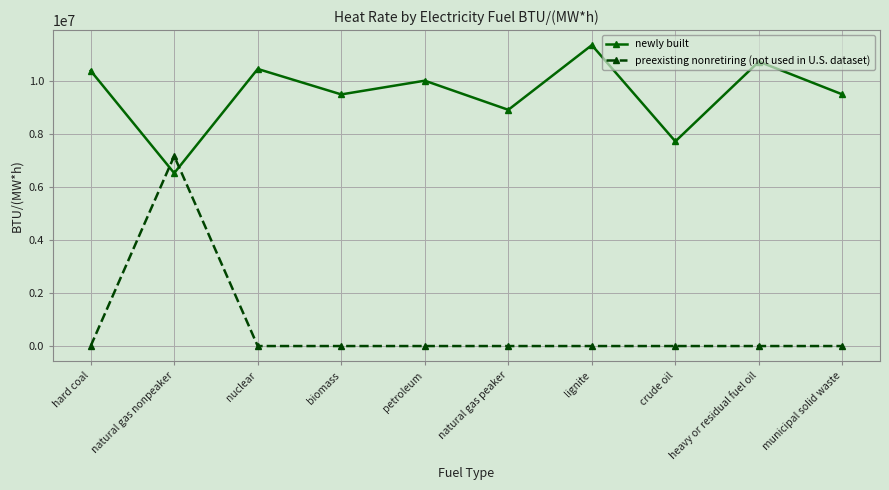

Is this an area chart (filled region under the line)?

No